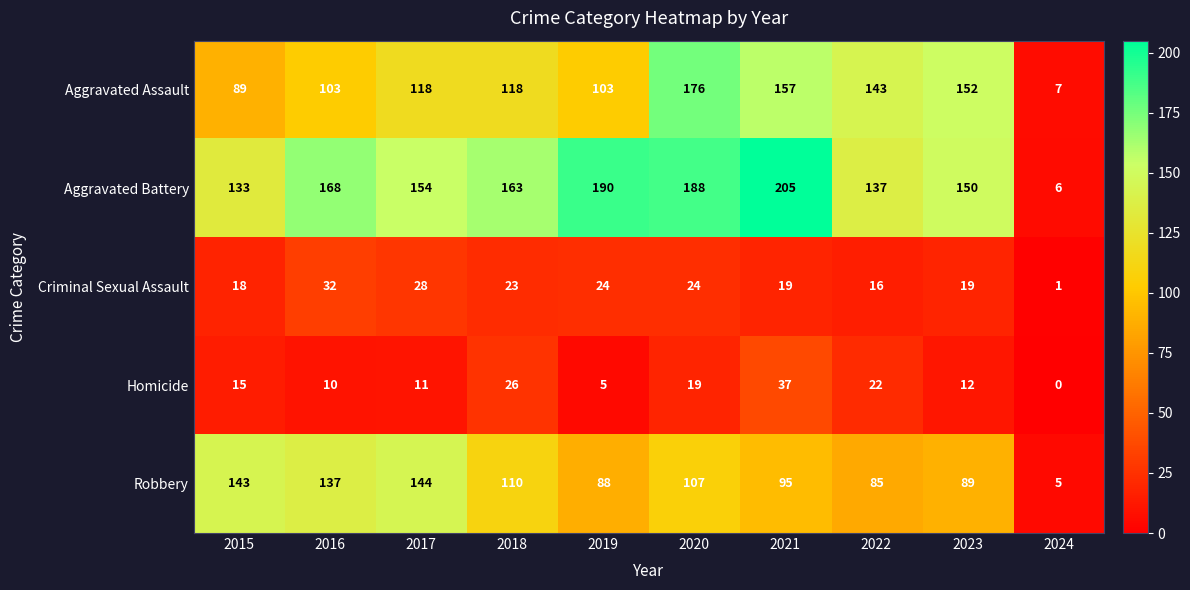

How many data points in Robbery are less than 107?

5